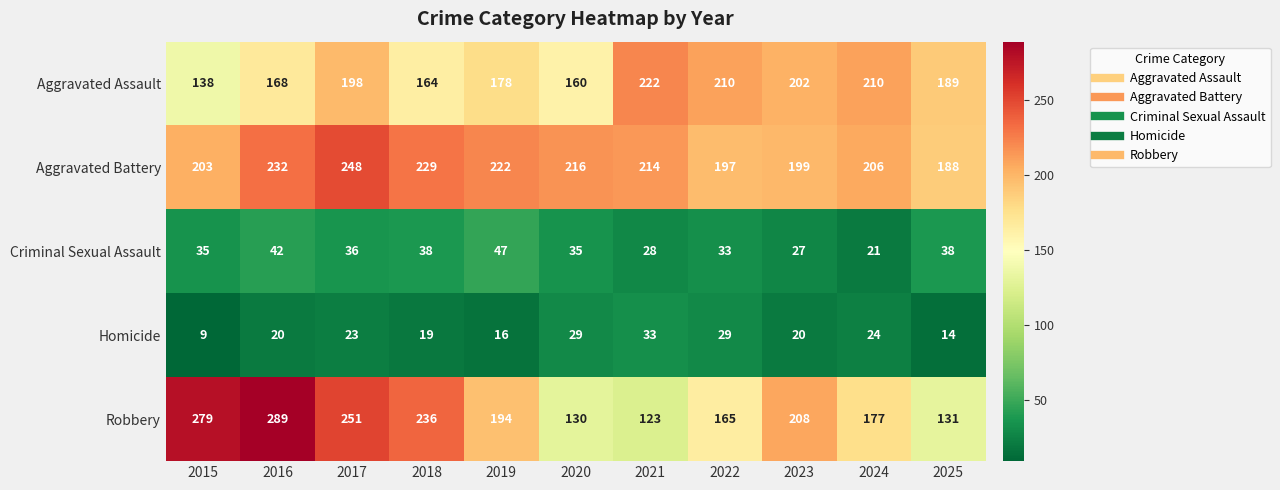

What is the minimum value shown in the chart?

9